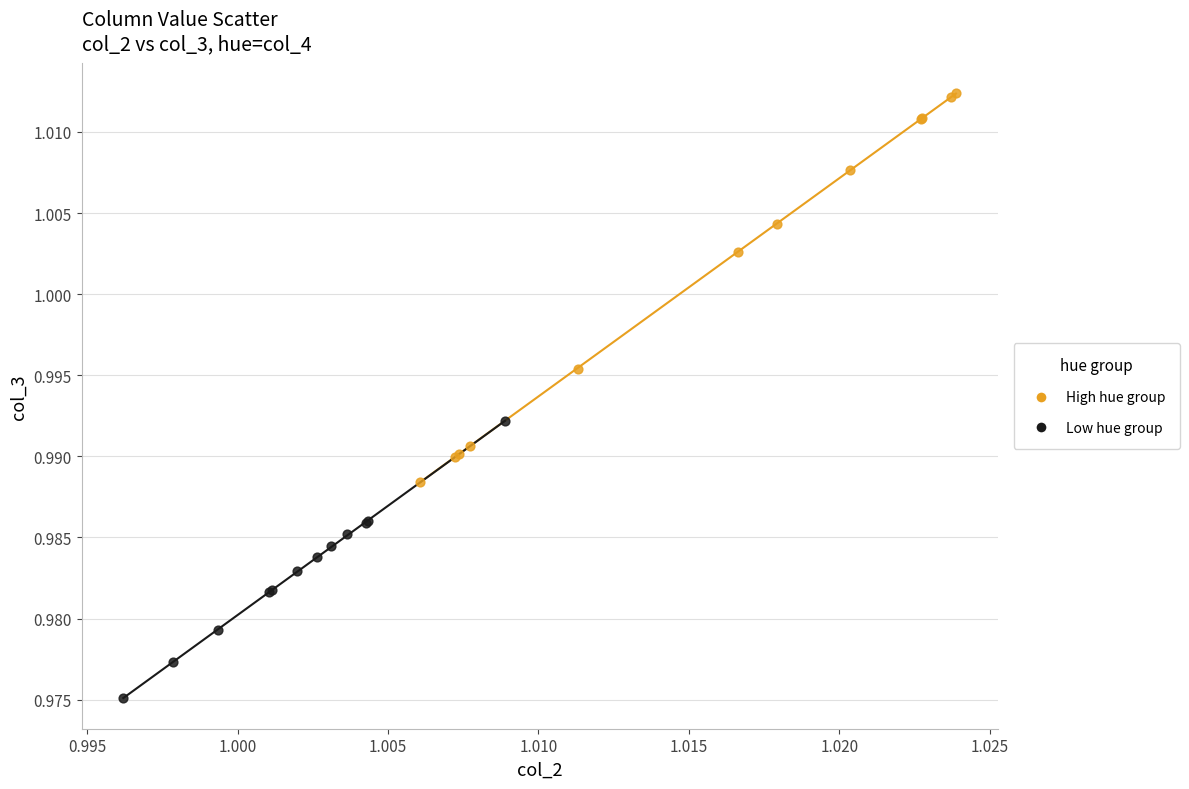

Which series has the largest Y range (max minus min)?

High hue group